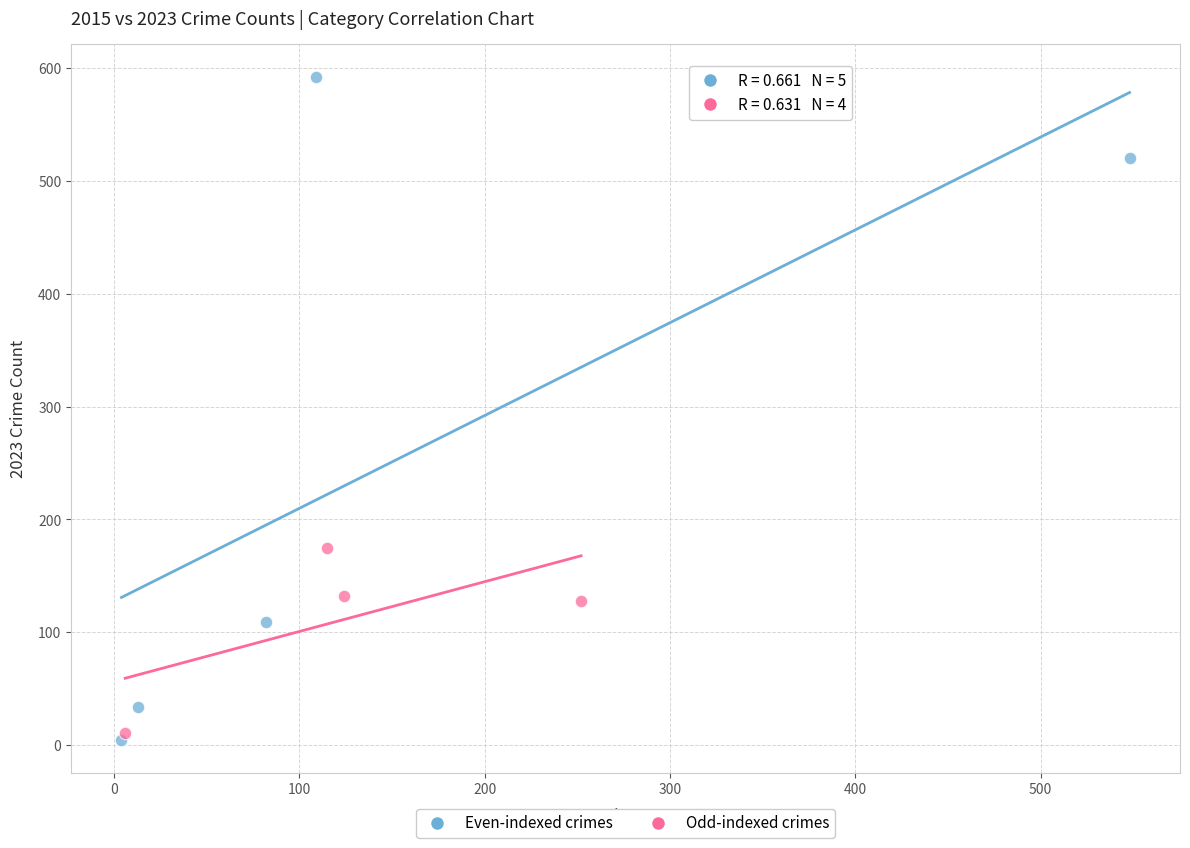

Which series contains the highest Y value?

Even-indexed crimes